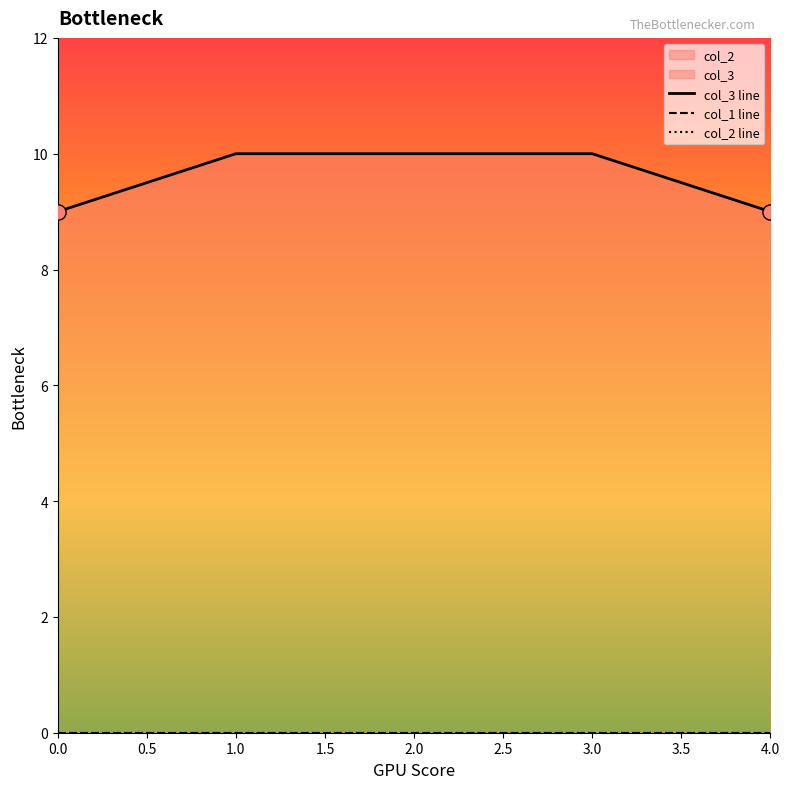

Which series reaches the minimum Y coordinate?

col_1